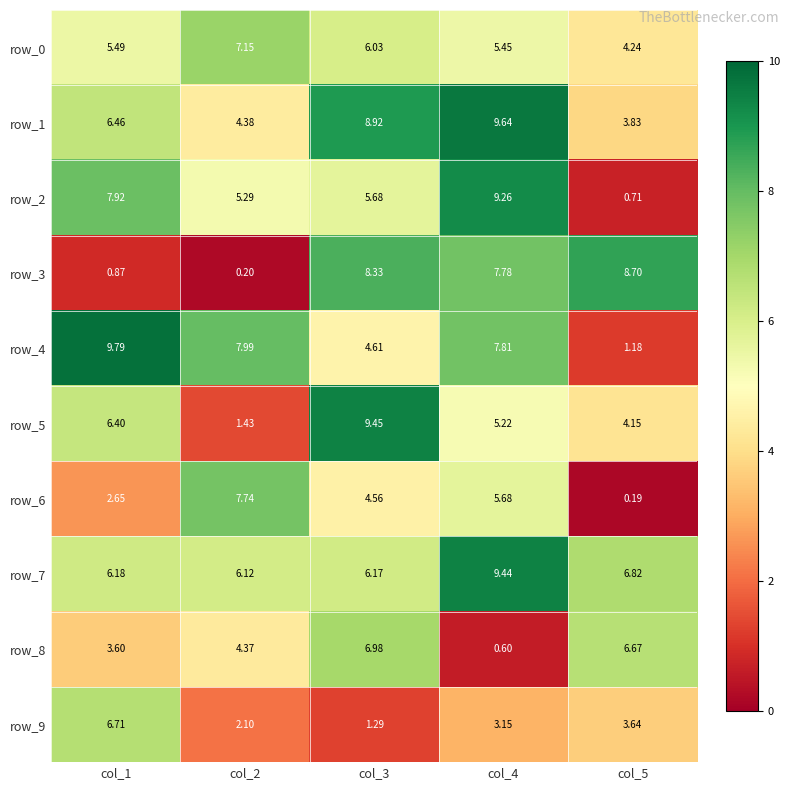

At which label is row_2 closest to 4?

col_2